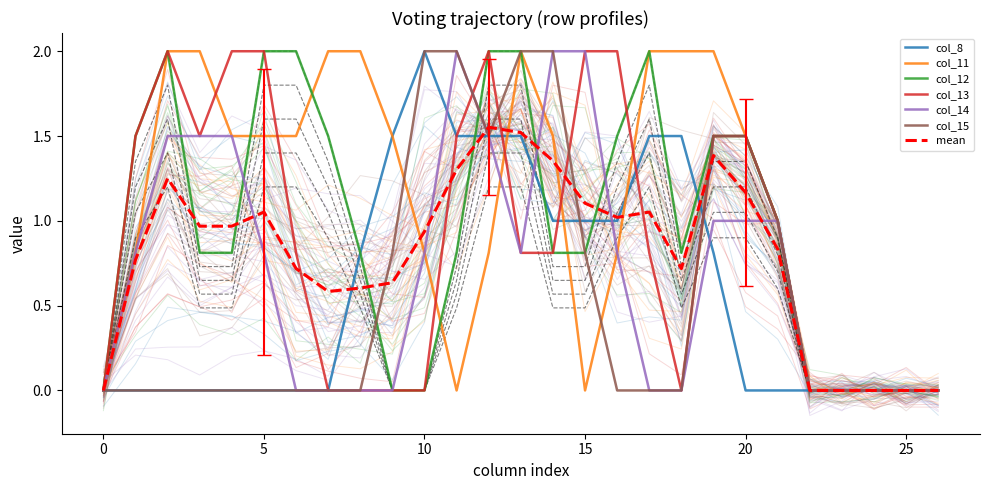

Does the chart display data point markers on the line(s)?

No